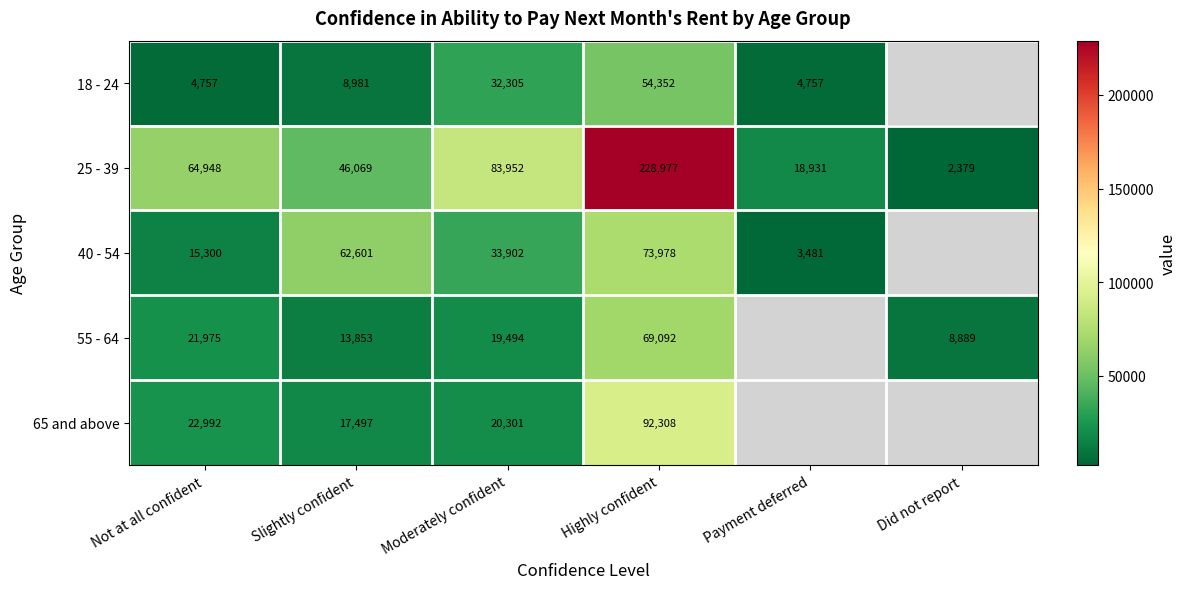

At which category does the chart reach its minimum across all series?

Did not report